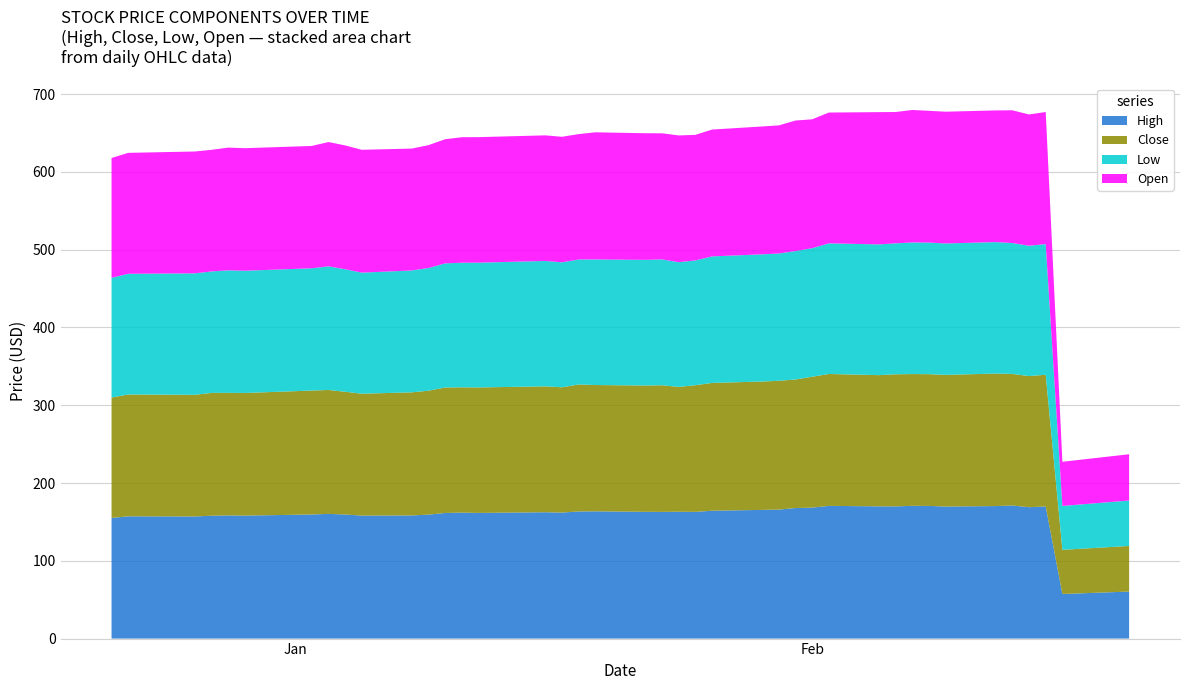

Reading left to right, extract all data points from this chart.

High: 155.1	157.1	157.0	157.9	158.3	158.1	159.5	160.3	159.5	158.1	158.3	159.3	161.5	161.9	161.5	162.4	162.0	163.4	163.6	162.9	162.9	163.1	162.9	164.4	165.4	165.8	167.8	168.4	170.6	170.0	169.9	170.7	170.6	169.7	170.4	171.1	168.9	169.9	57.3	60.5
Close: 154.8	156.6	156.4	157.9	157.6	157.6	159.3	159.3	157.8	156.7	158.2	159.3	161.3	161.1	161.3	161.8	161.1	163.2	162.4	162.4	162.8	160.5	162.8	164.3	165.0	165.6	165.2	168.3	169.6	168.7	169.8	169.4	169.4	169.3	170.3	169.1	168.6	169.3	56.8	58.6
Low: 153.9	155.2	156.1	156.2	157.5	157.2	157.2	158.9	157.5	155.6	156.7	157.7	159.6	160.2	160.4	161.2	160.6	160.7	161.4	161.5	161.8	160.3	160.4	162.7	163.5	163.6	165.1	165.2	167.9	168.1	168.3	169.2	169.1	168.9	169.1	168.3	167.5	168.0	56.4	58.4
Open: 154.0	155.4	156.6	156.3	157.8	157.5	157.2	159.8	159.2	157.9	156.7	157.9	159.6	161.4	161.4	161.4	161.4	161.2	163.4	162.8	162.1	162.9	161.4	163.1	164.4	164.7	167.8	165.7	168.1	170.0	168.8	170.3	169.4	169.4	169.2	170.6	168.8	169.8	56.8	59.5